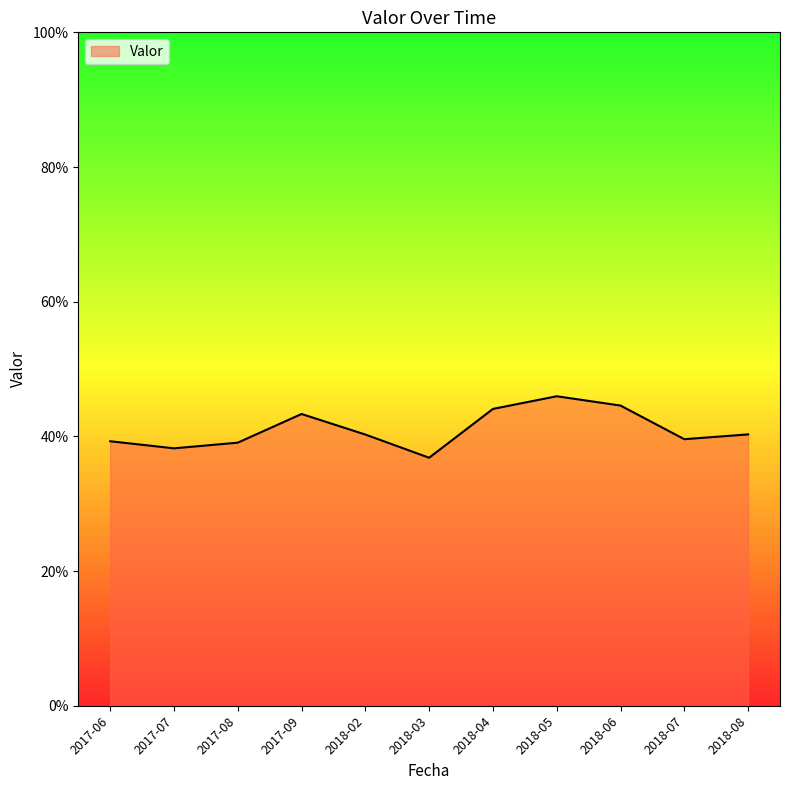

What is the value of the 5th point from the left?

0.4